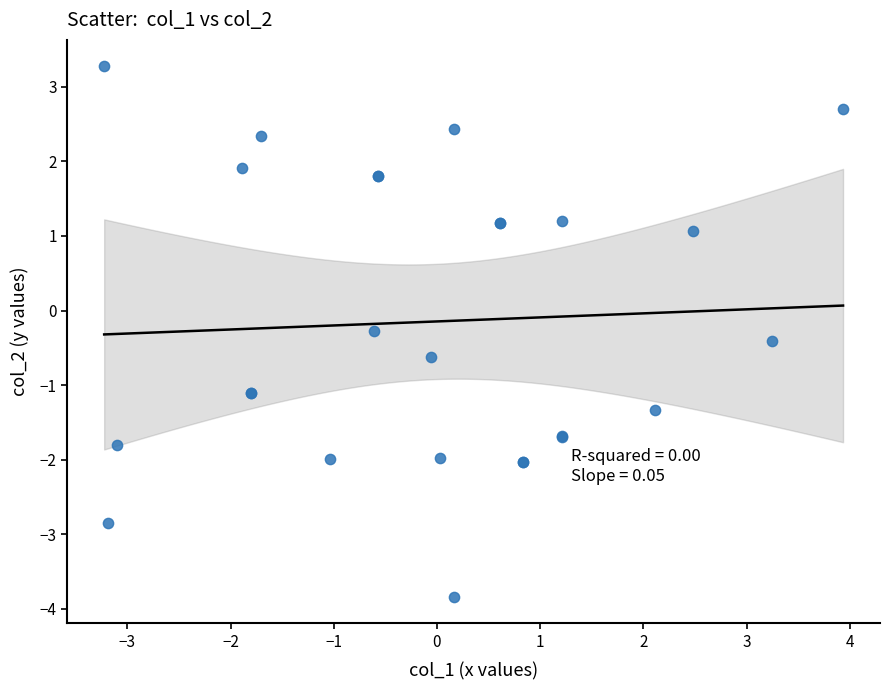

What Y value in the scatter plot is closest to 0?

-0.3